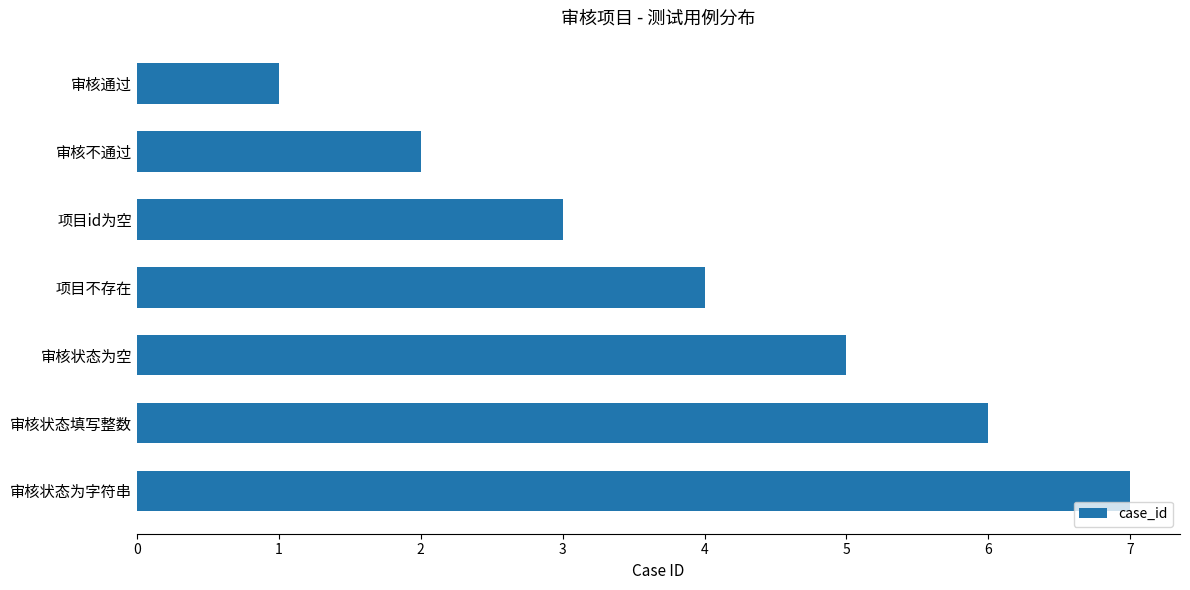

Where is the data nearest to the value 4?

项目不存在